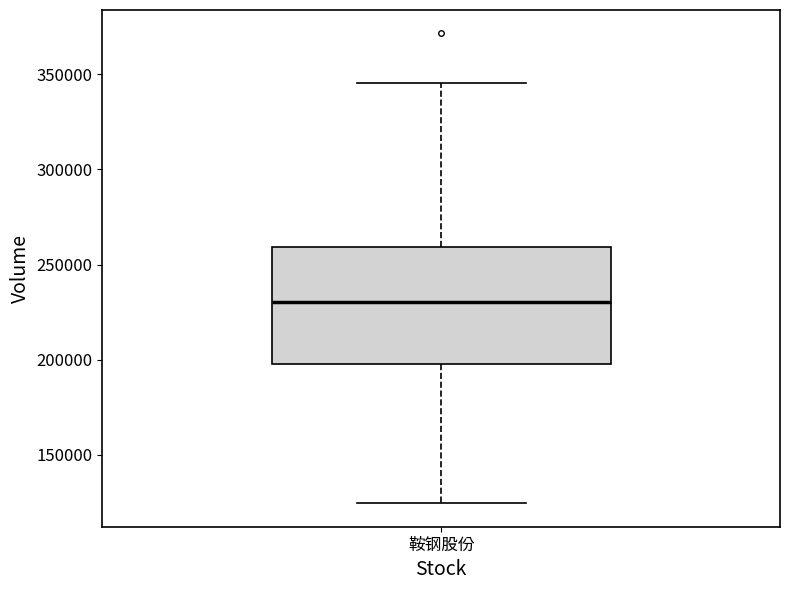

Where does the median line of the box for 鞍钢股份 sit on the y-axis? The values are not printed on the chart, so give them approximately, as read against the axis.

230000